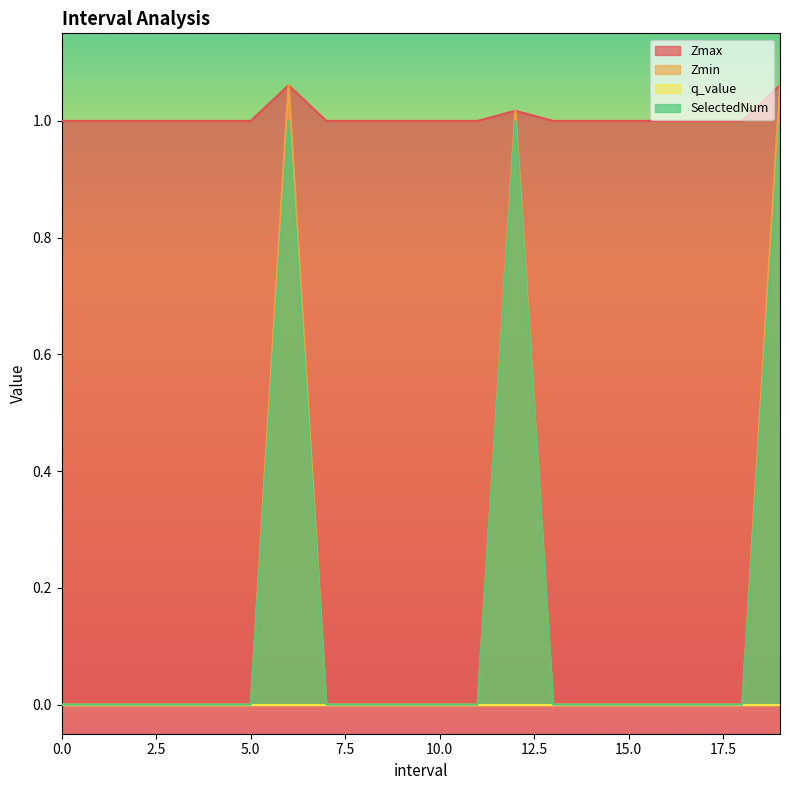

The Zmax series shows 1.5 at 10.0. True or false?

False